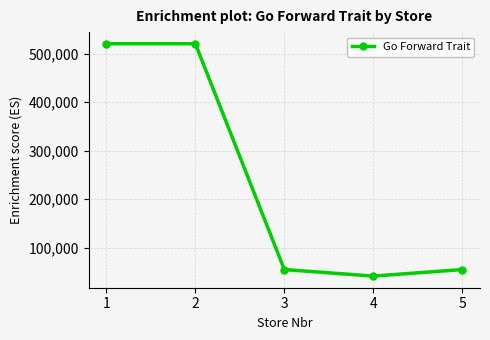

True or false: there are more than 1 points higher than both neighbors.

False